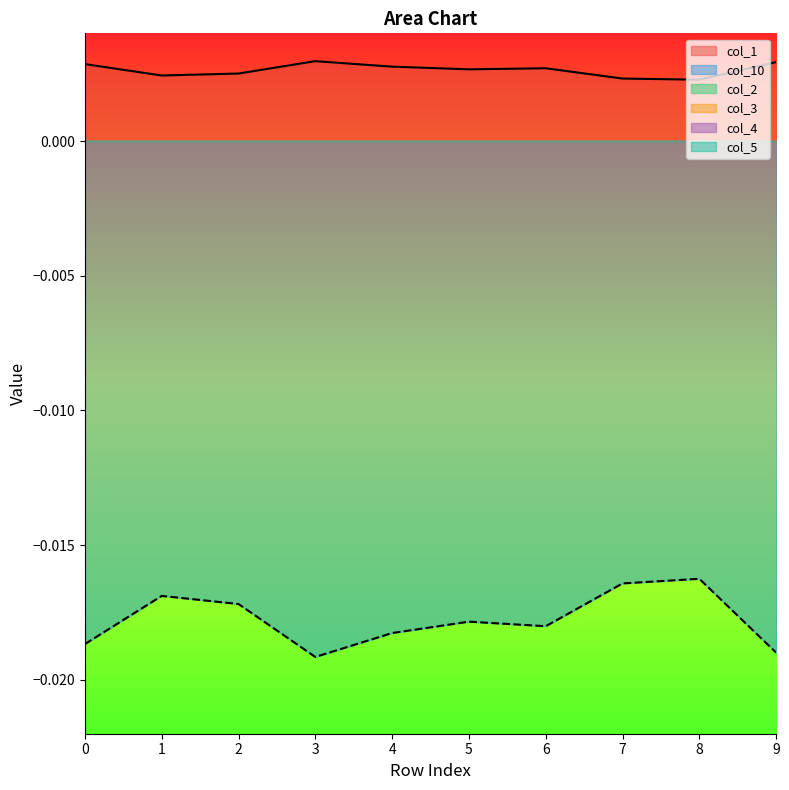

Rank the series at 2 from highest to lowest value.

col_1, col_2, col_3, col_4, col_5, col_10